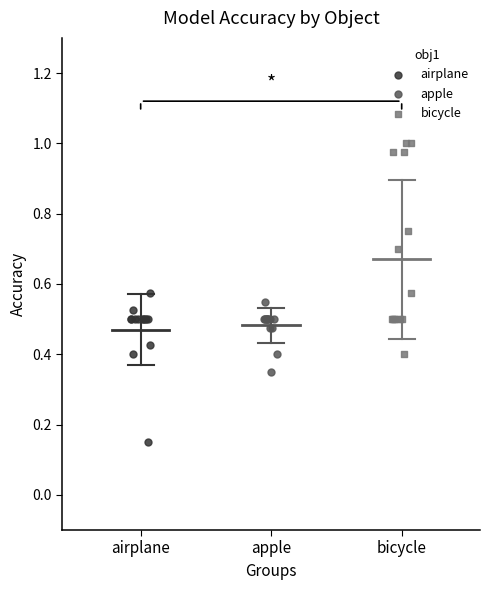

Which series reaches the maximum Y coordinate?

bicycle